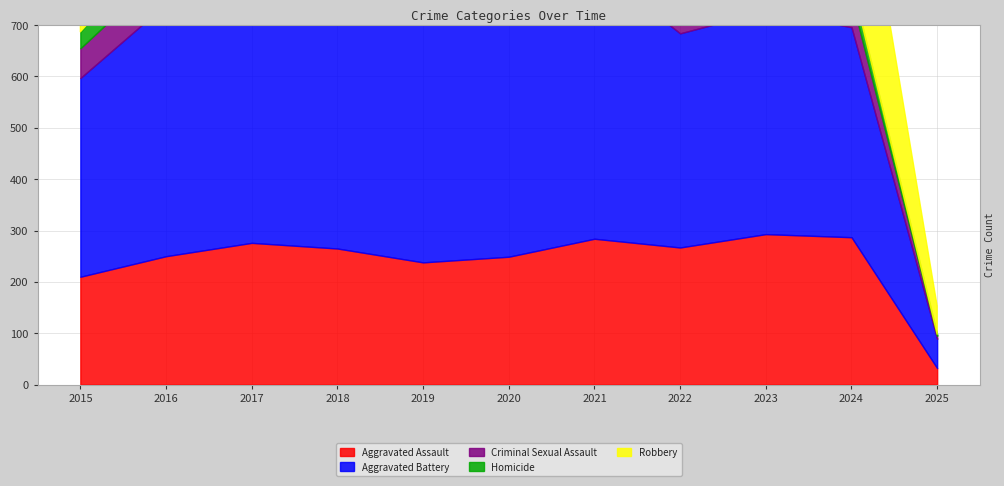

What is the average value of the Criminal Sexual Assault series?

54